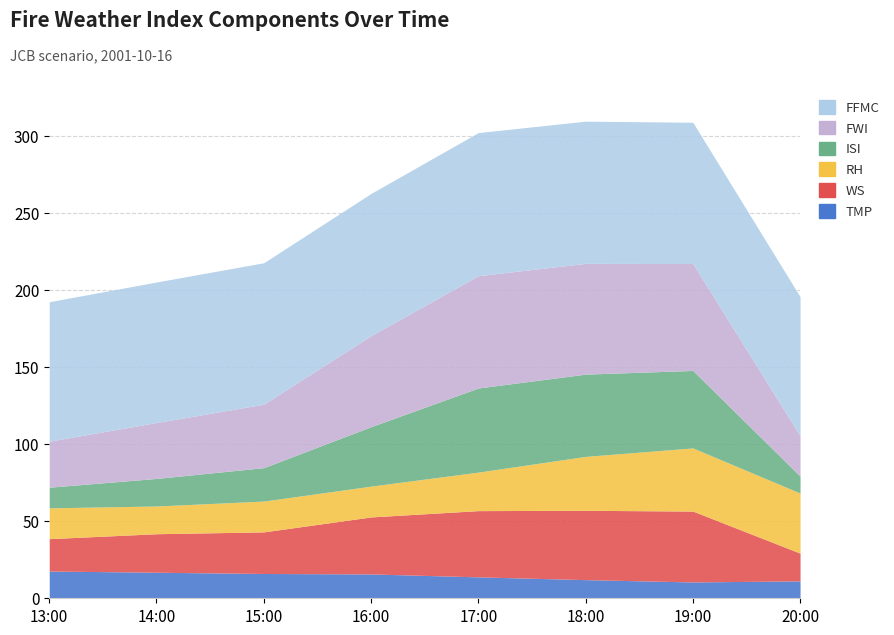

Between which two adjacent categories do ISI and RH first intersect?

14:00 and 15:00